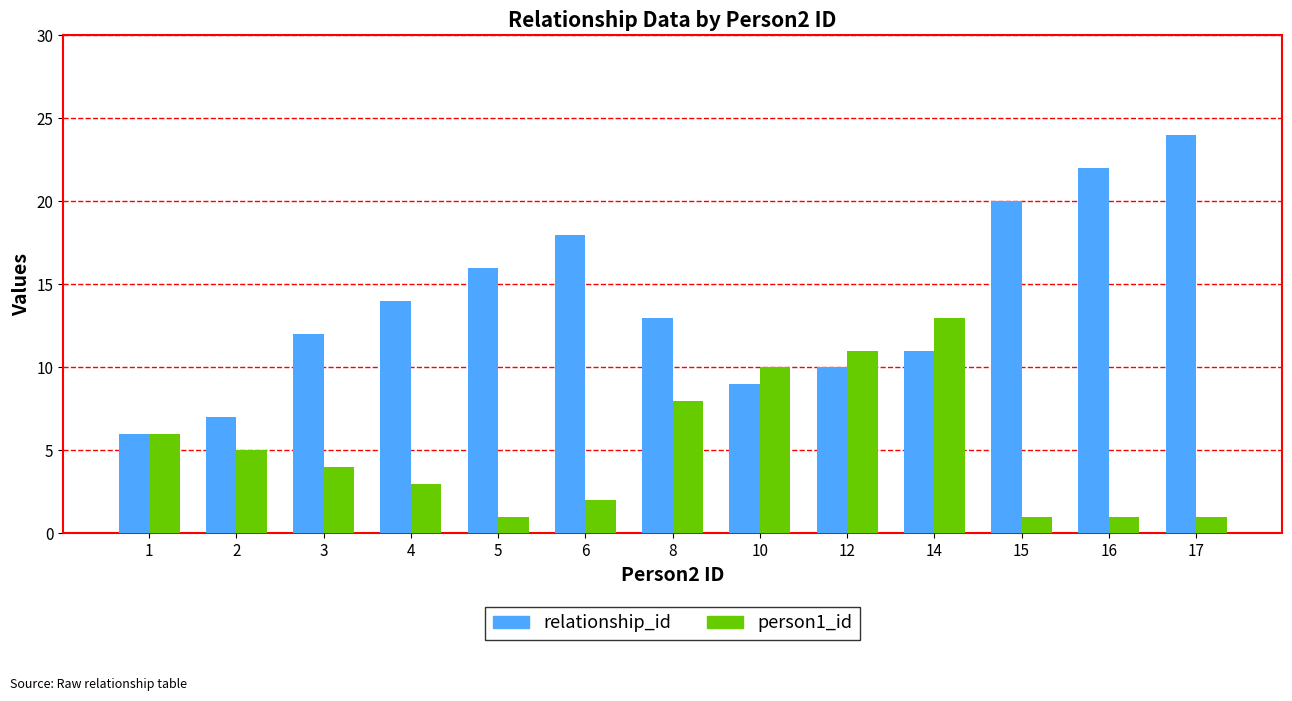

What value does the person1_id series have at 16?

1